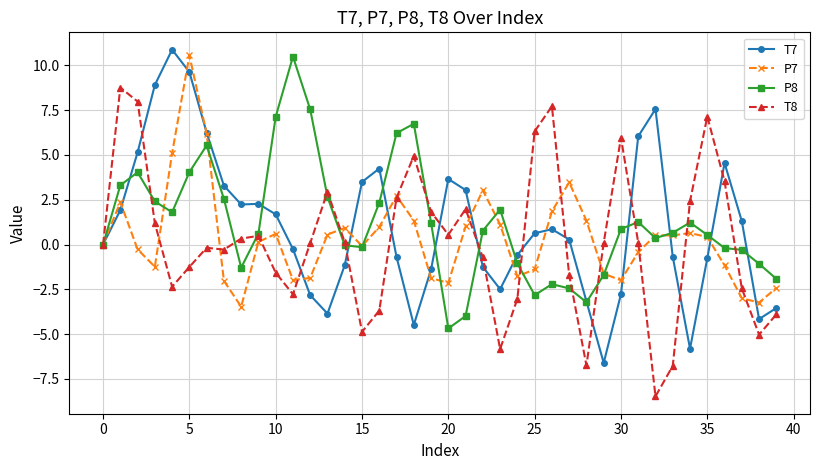

After their last crossing, which series has the higher values: T7 or P7?

P7